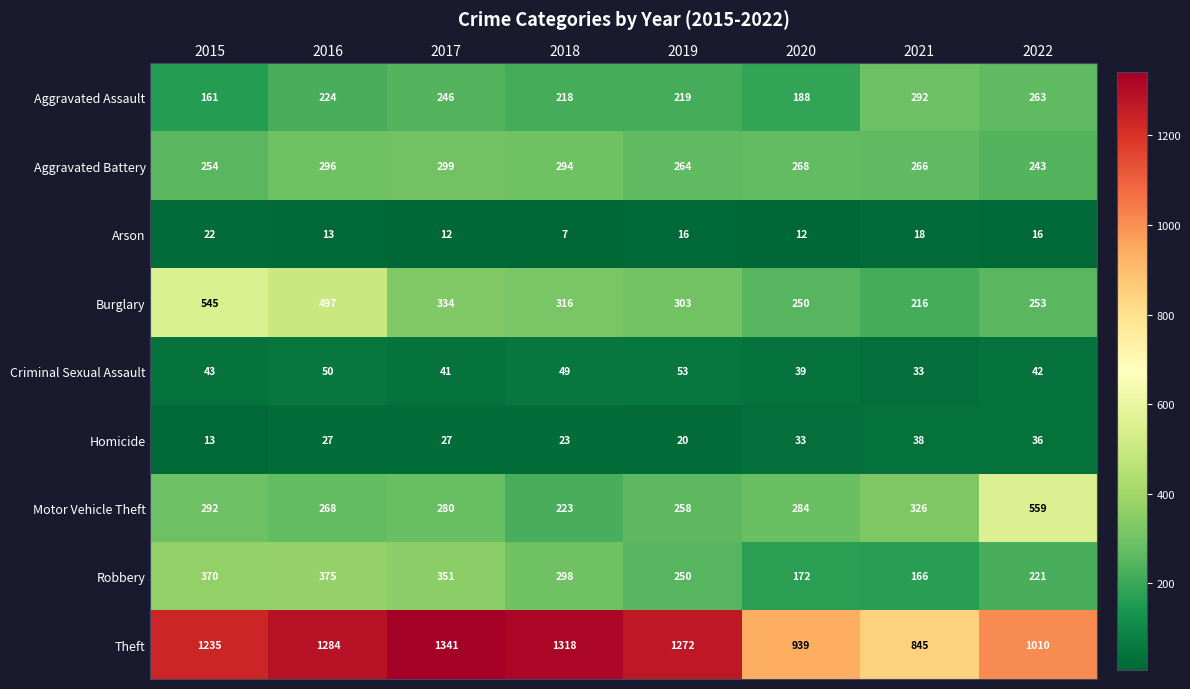

What is the total value across all series at 2019?

2655